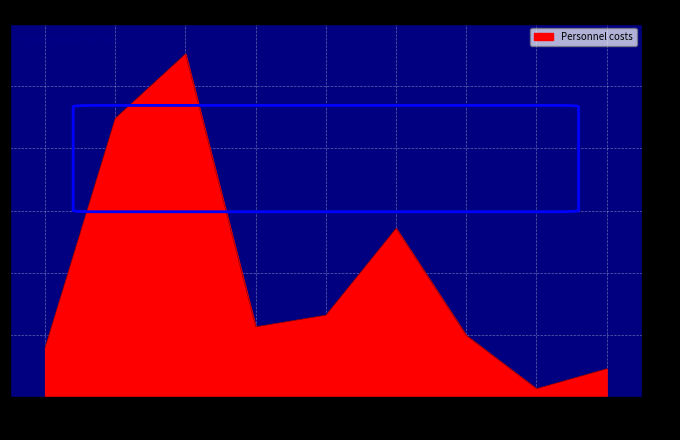

True or false: the data has more than 0 interior local peaks.

True